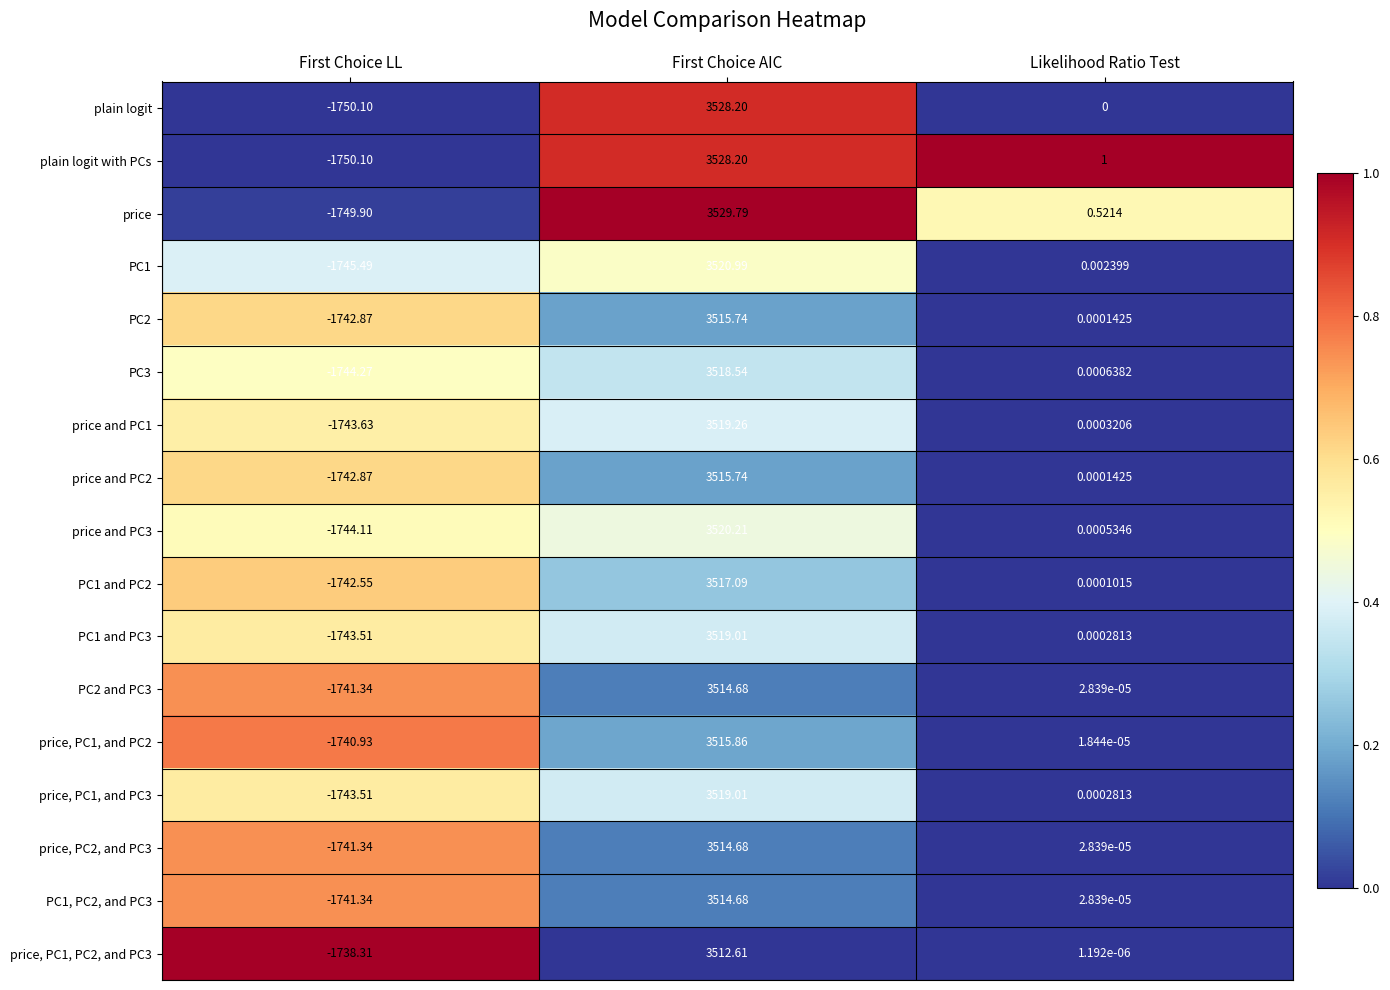

Which series changed the most between First Choice LL and First Choice AIC?

price